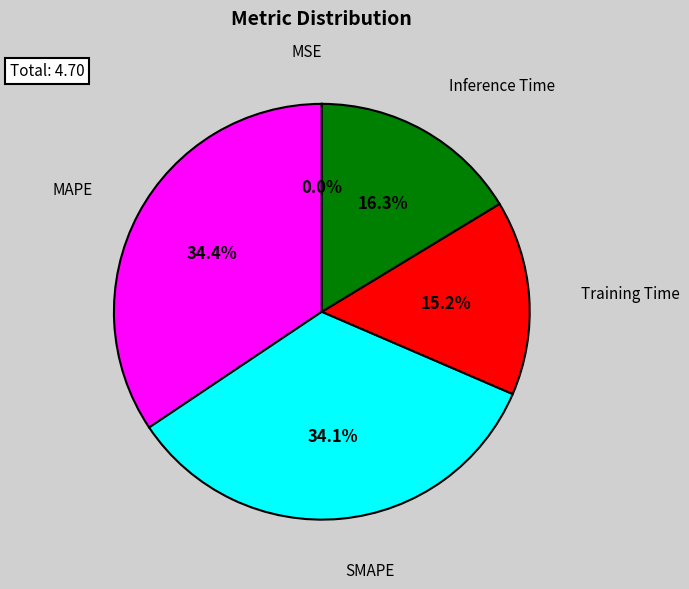

Is there any slice that represents more than half of the pie?

No